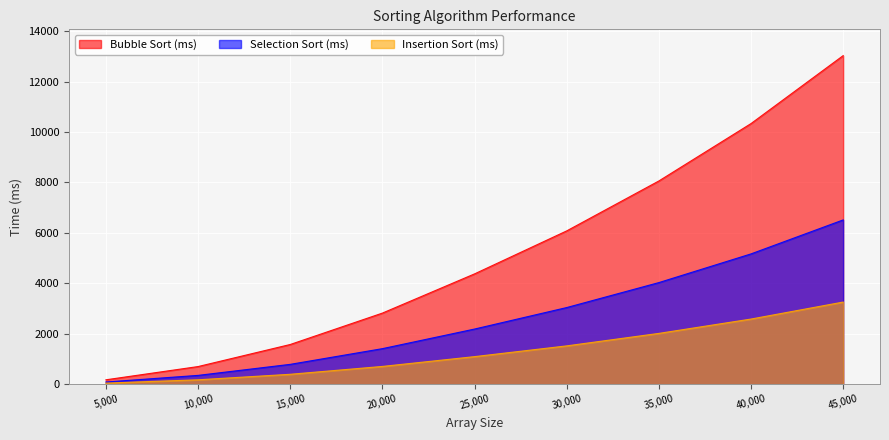

Where is Selection Sort (ms) nearest to the value 3301?

30,000